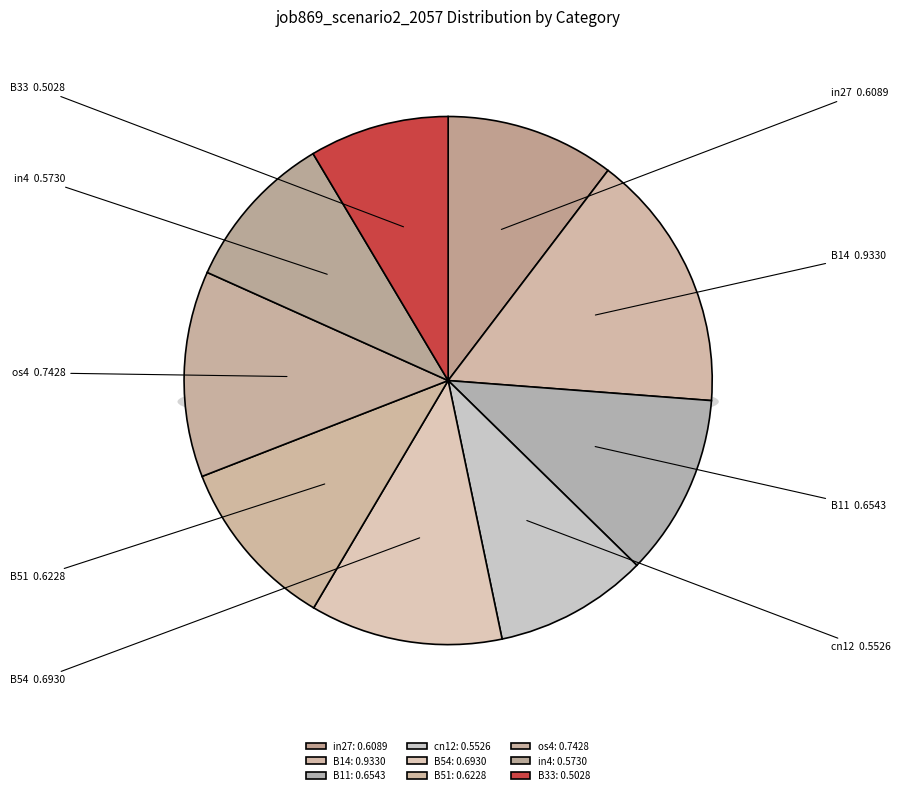

What percentage do in4 and in27 together represent?

20.1%